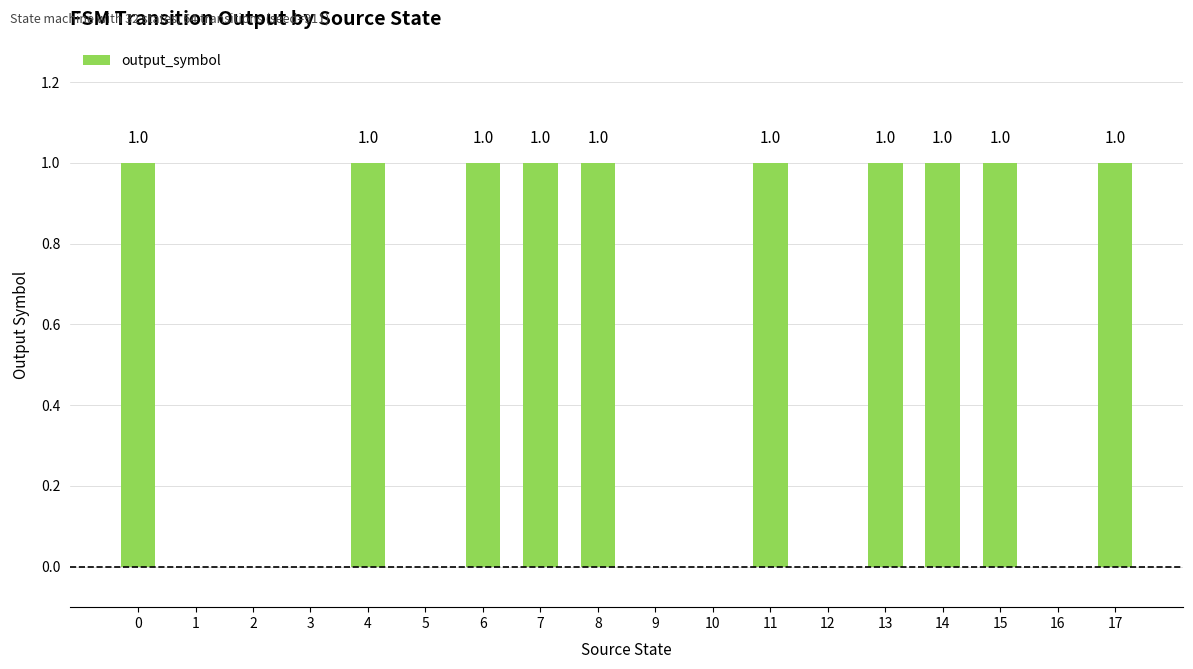

Between 5 and 4, which is larger?

4